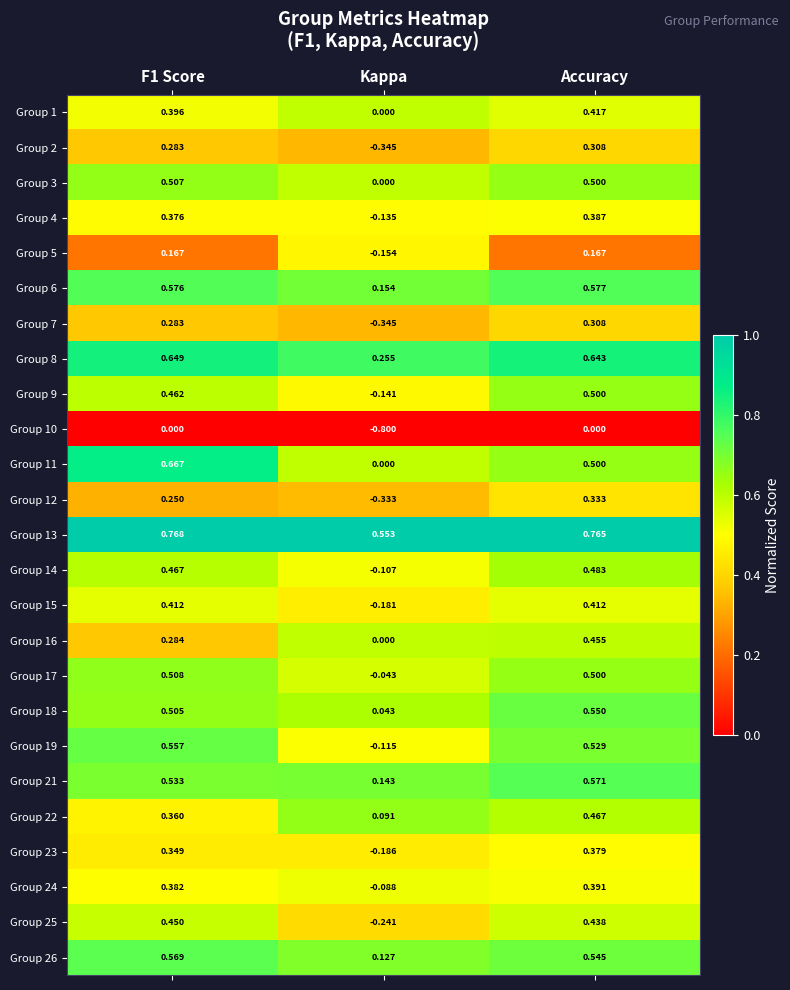

Which series has the largest total across all categories?

Group 13